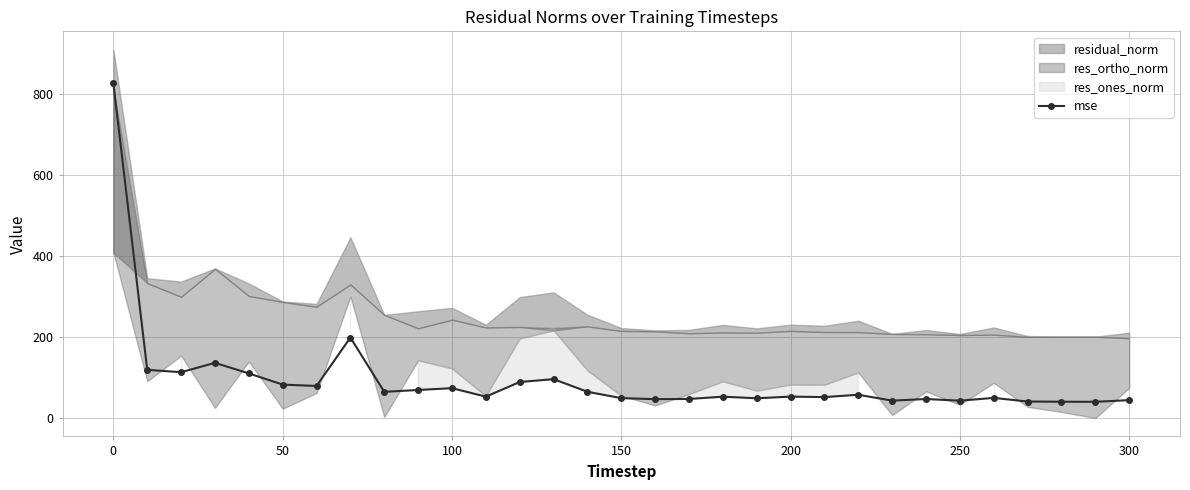

Is it true that mse equals 43.1 at 250?

True